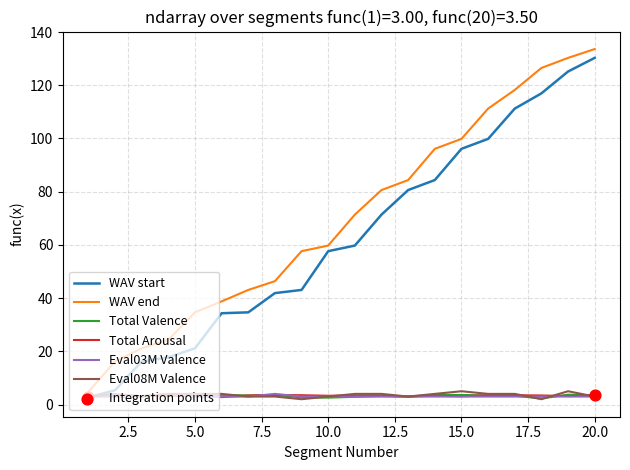

What is the maximum value shown in the chart?

133.6